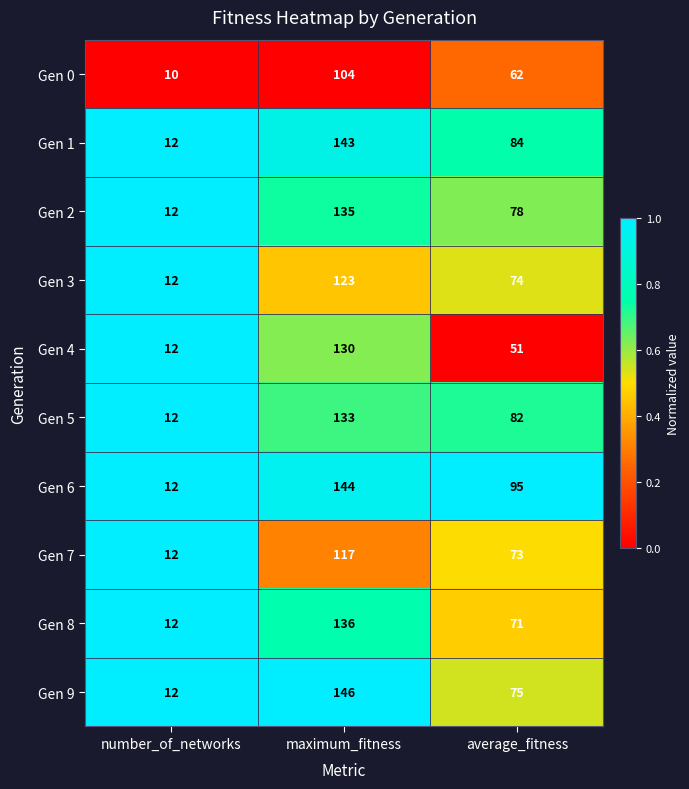

Where is Gen 1 nearest to the value 77?

average_fitness